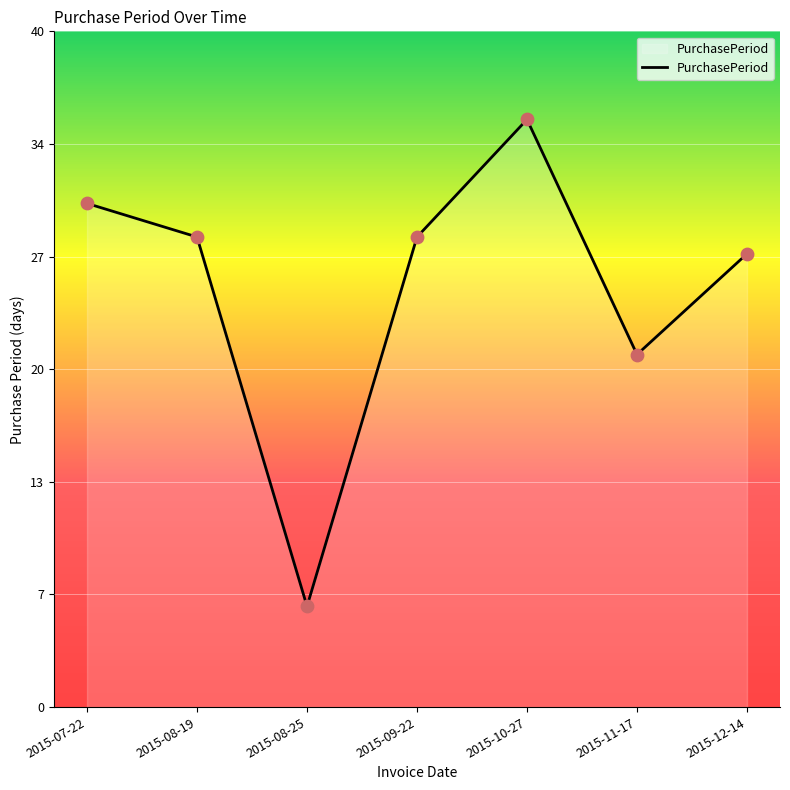

Between 2015-08-25 and 2015-09-22, which is larger?

2015-09-22